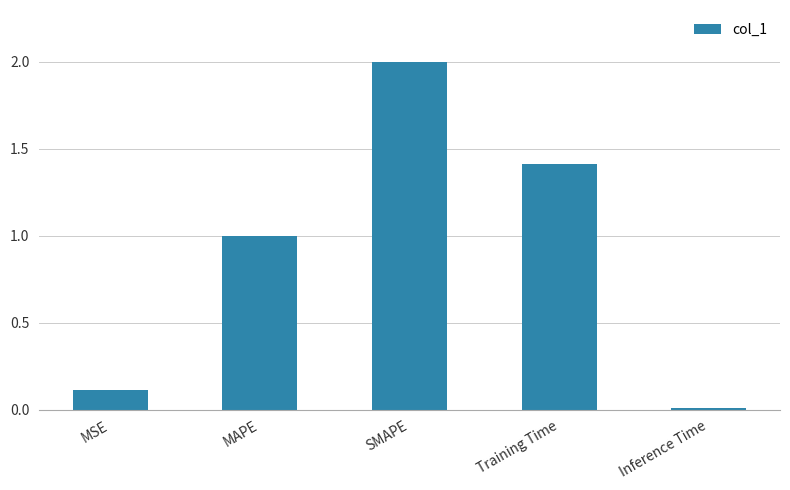

True or false: the data shows 0.0 at MSE.

False